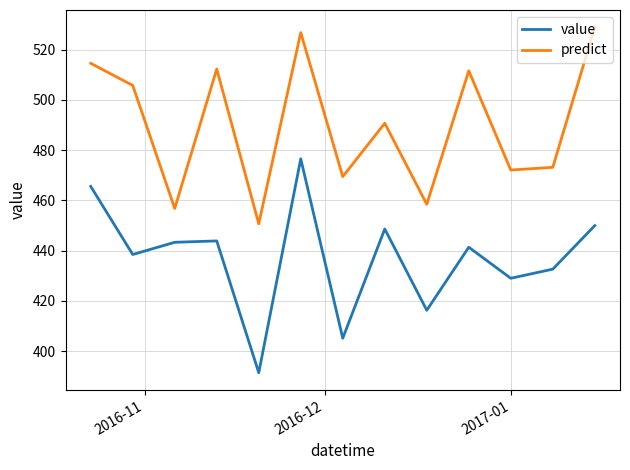

Which series has the largest range (max minus min)?

value